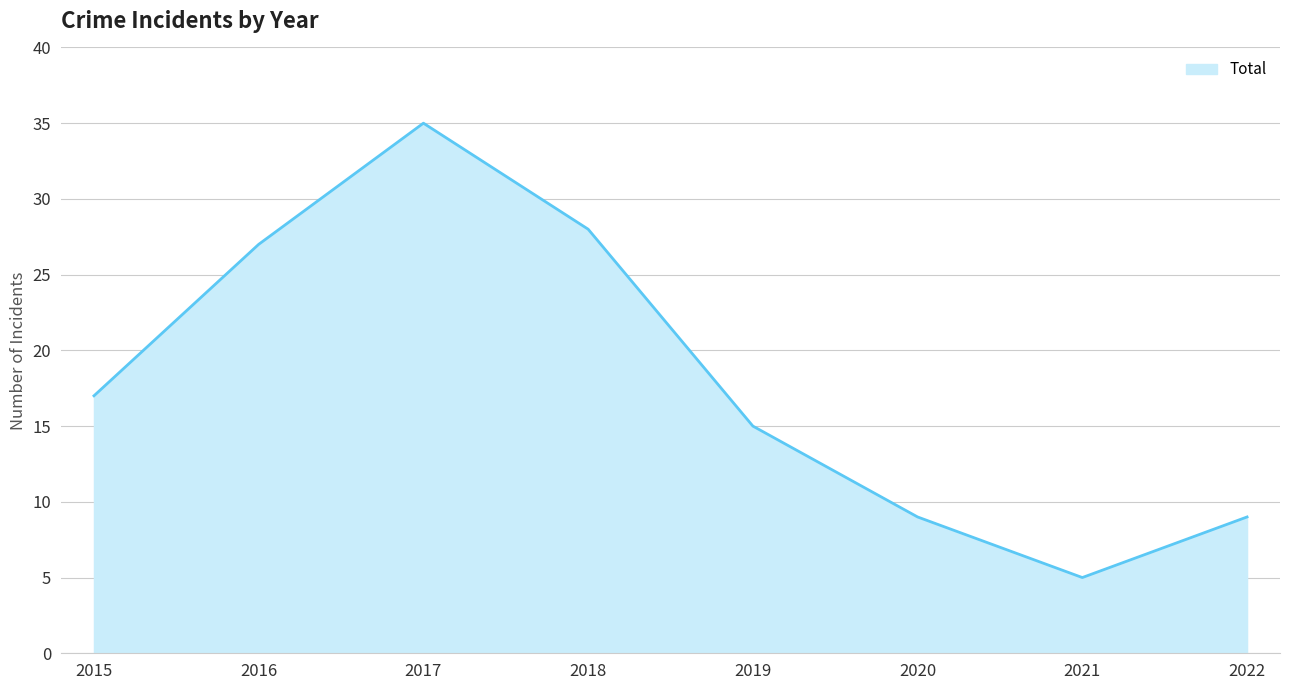

True or false: the data has more than 1 interior local peaks.

False